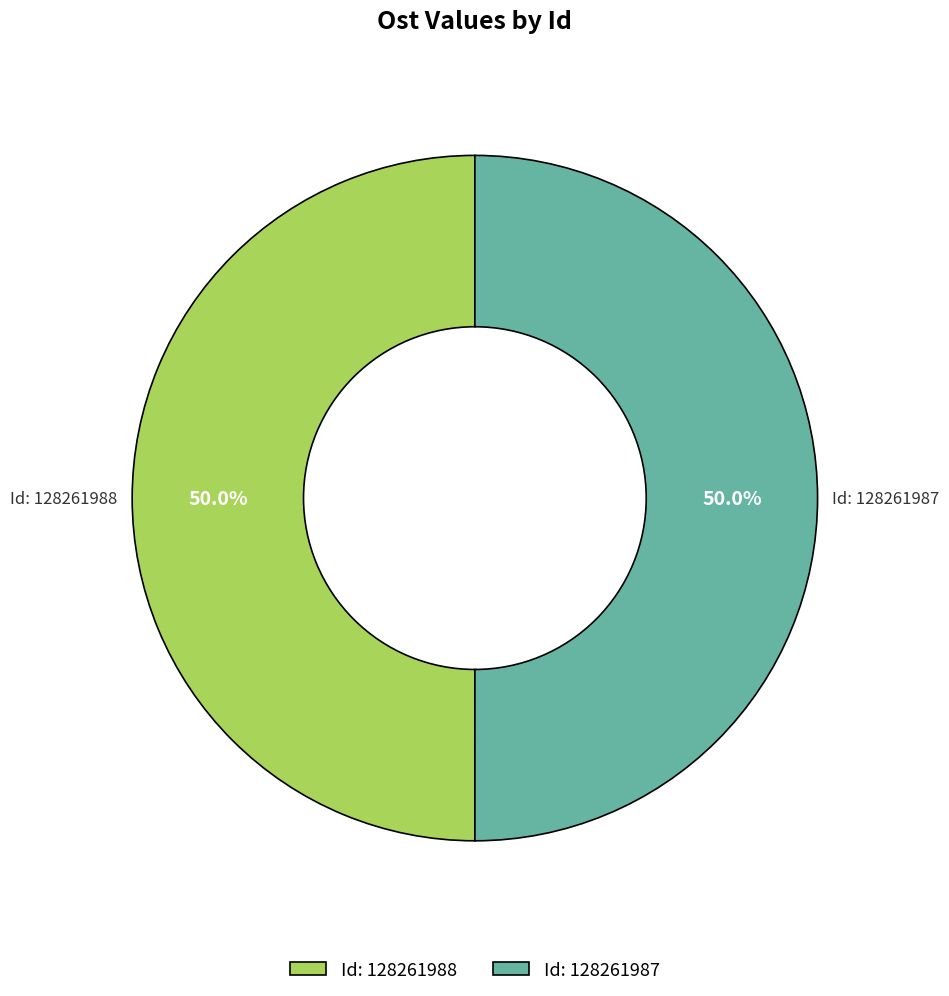

Do Id: 128261988 and Id: 128261987 together represent more than half of the pie?

Yes